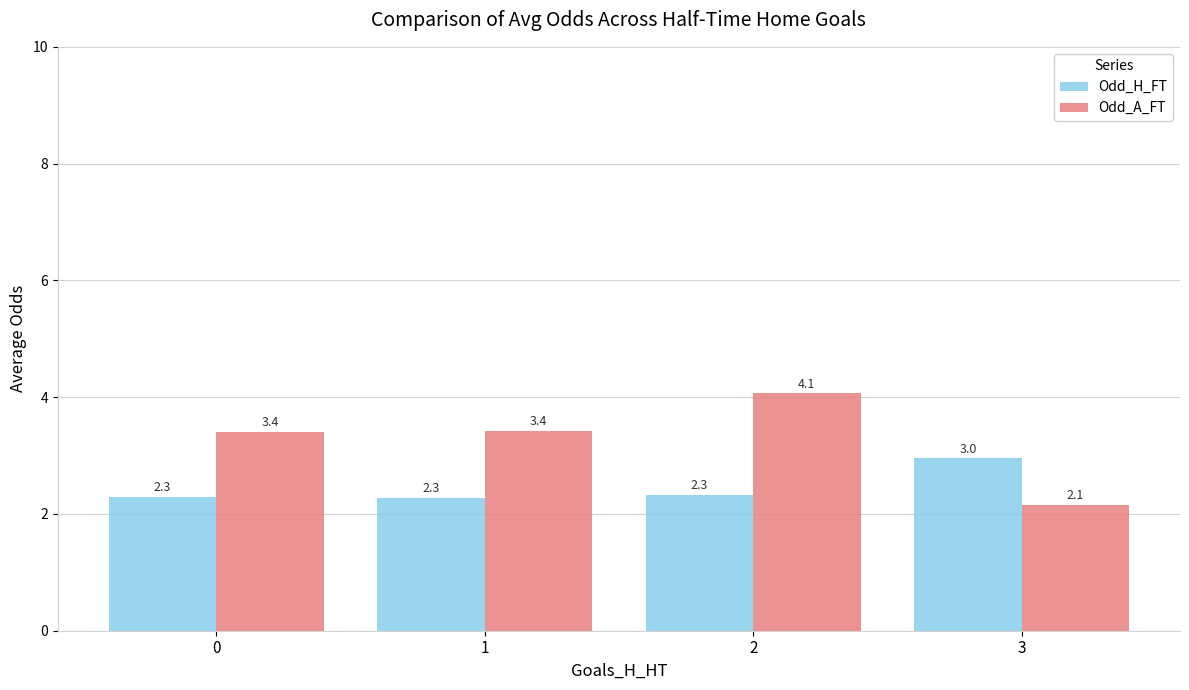

What is the difference between the Odd_A_FT values at 0 and 3?

1.3